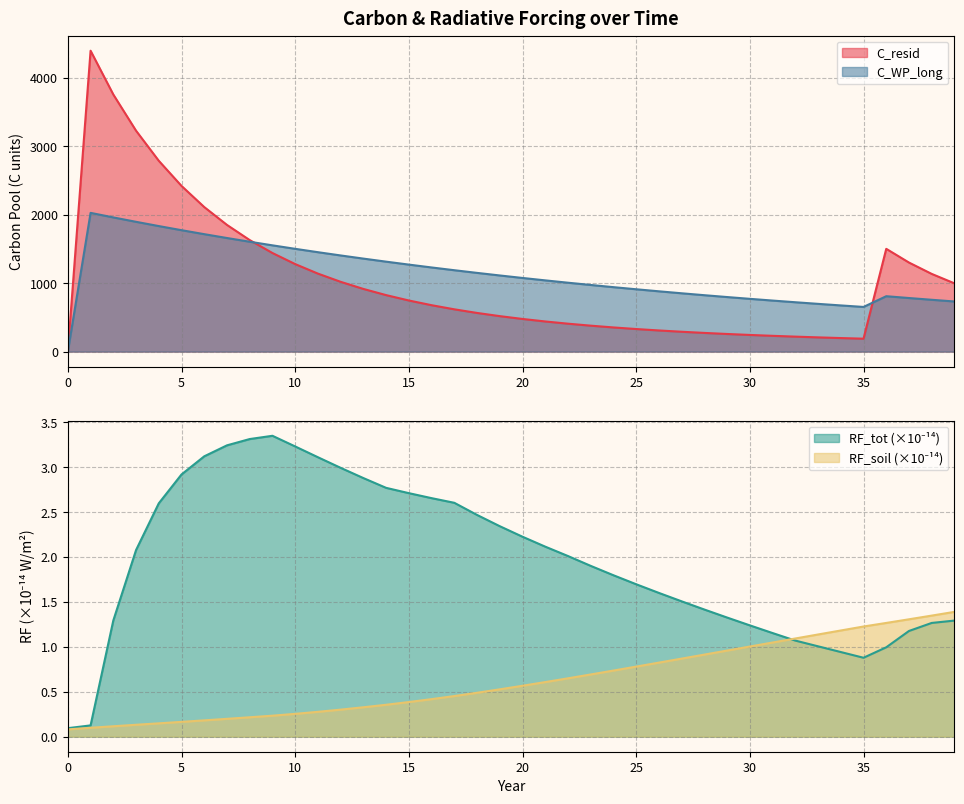

What is the value of the C_resid point at the 6th from the left?

2422.8